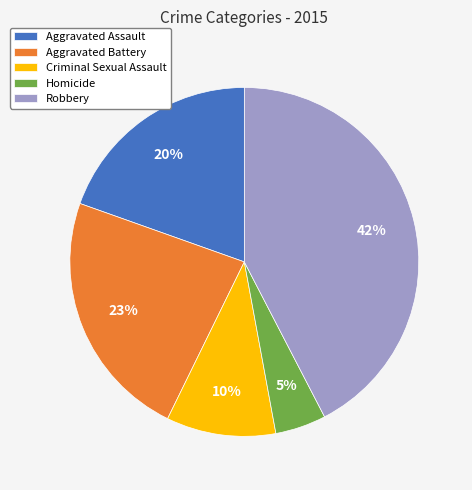

How many segments does this pie chart have?

5